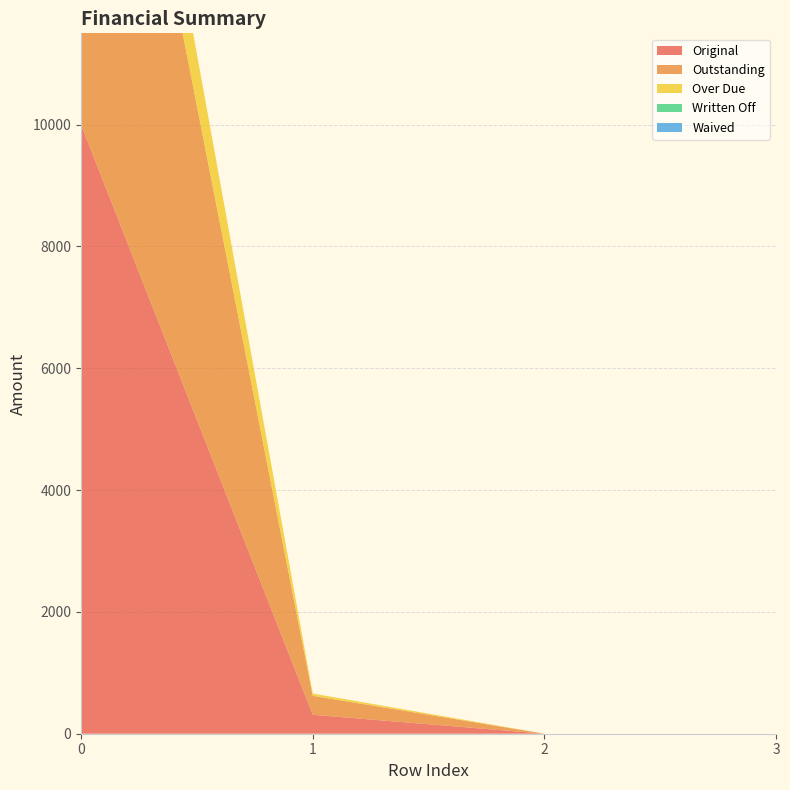

Reading right to left, what are all the values shown in this chart?

Original: 0.0	0.0	311.1	10000.0
Outstanding: 0.0	0.0	311.1	10000.0
Over Due: 0.0	0.0	37.5	1665.5
Written Off: 0.0	0.0	0.0	0.0
Waived: 0.0	0.0	0.0	0.0